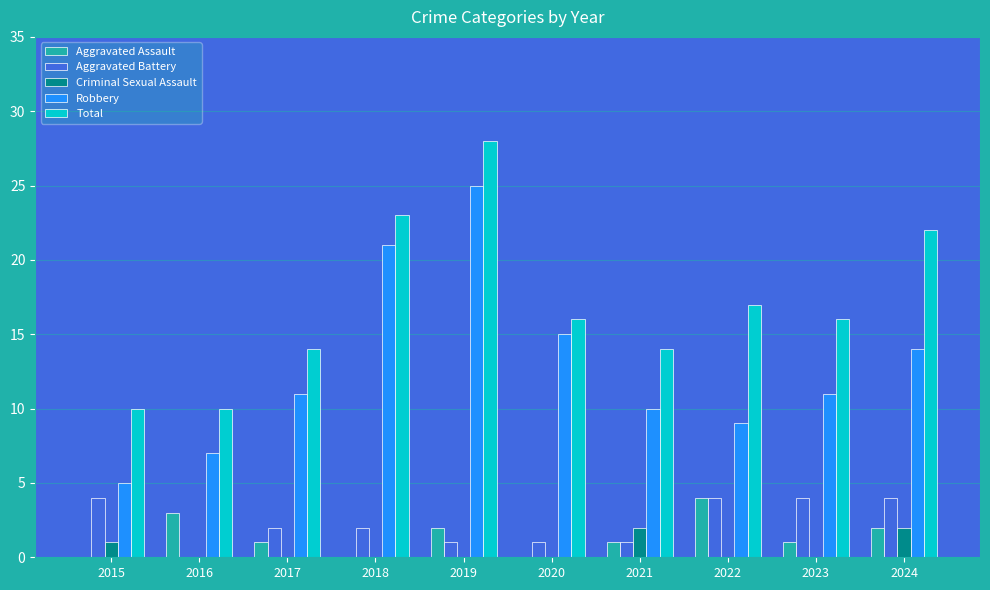

What value does the Robbery series have at 2023?

11